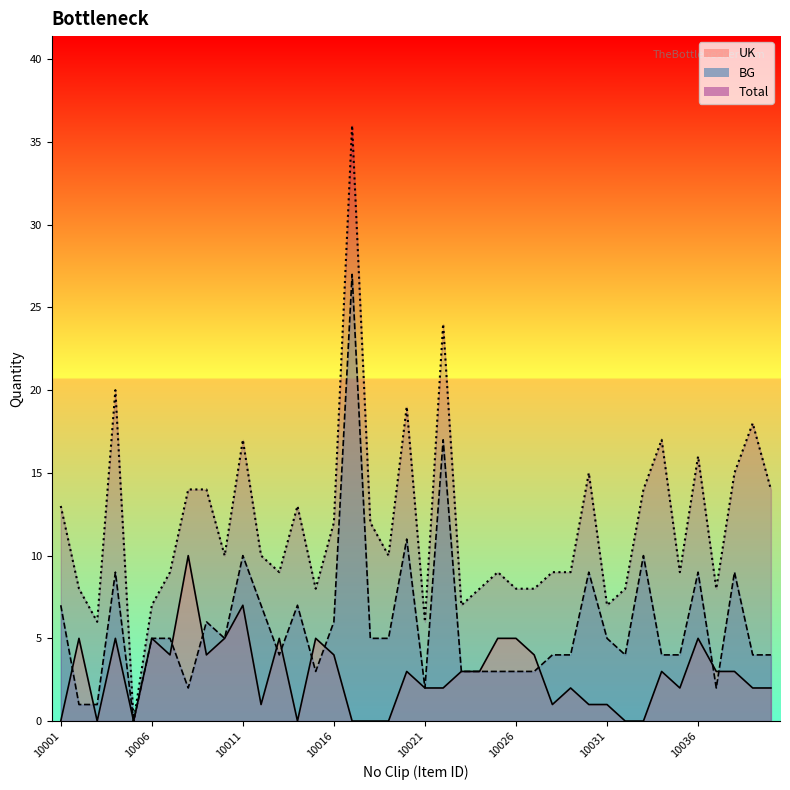

The value of BG at 10003 is 1. True or false?

False